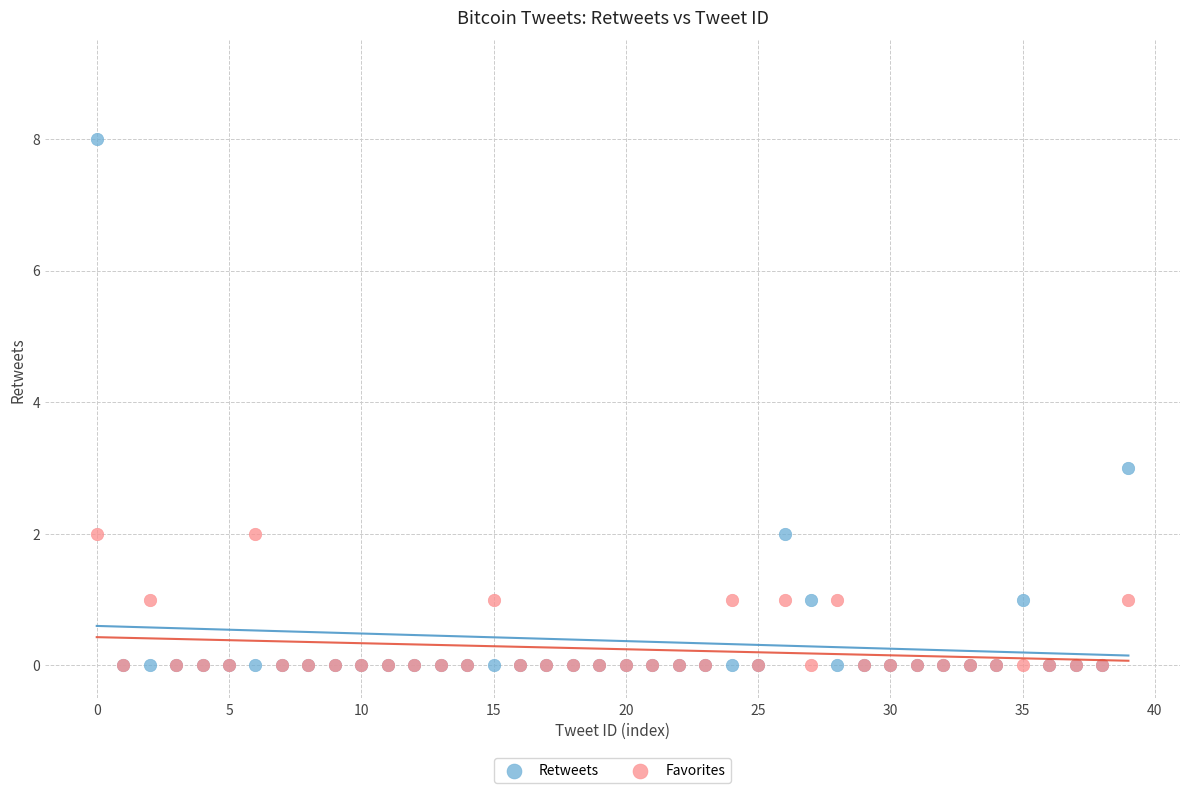

Across all series, what Y value is closest to 4?

3